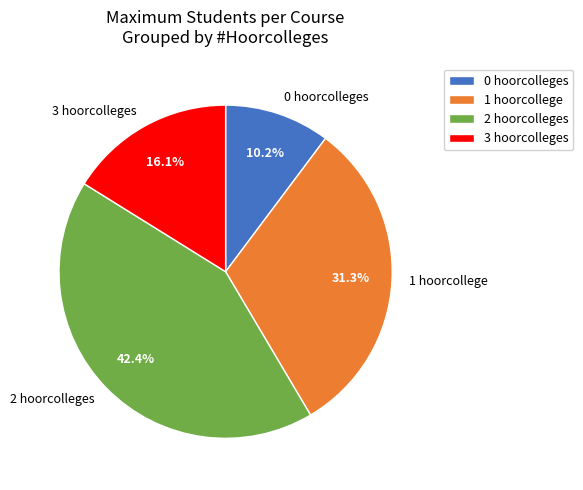

Is there a majority slice in this chart?

No